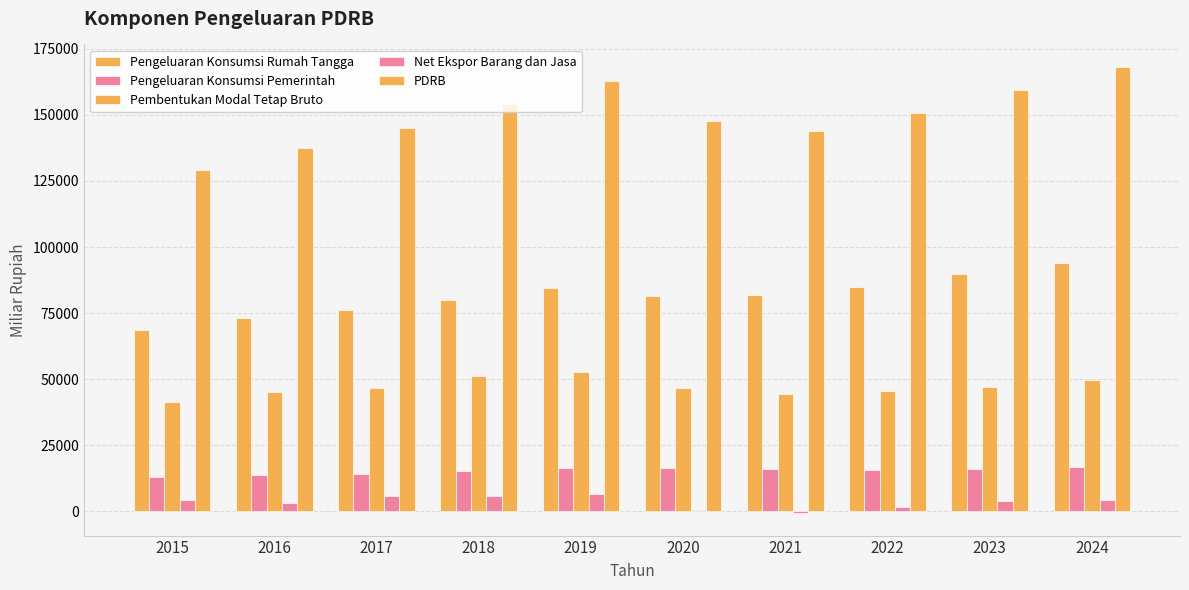

What is the total value across all series at 2019?

323074.5